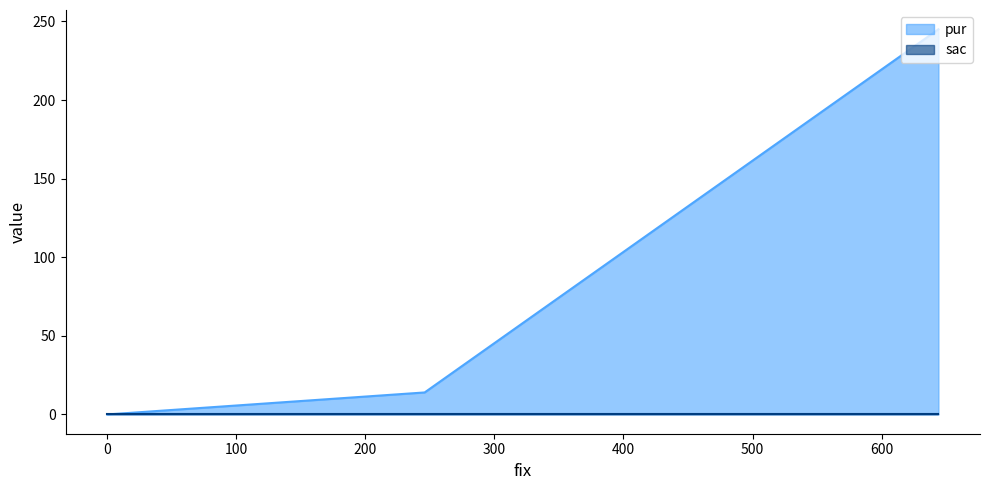

What is the difference between the maximum and minimum values?

245